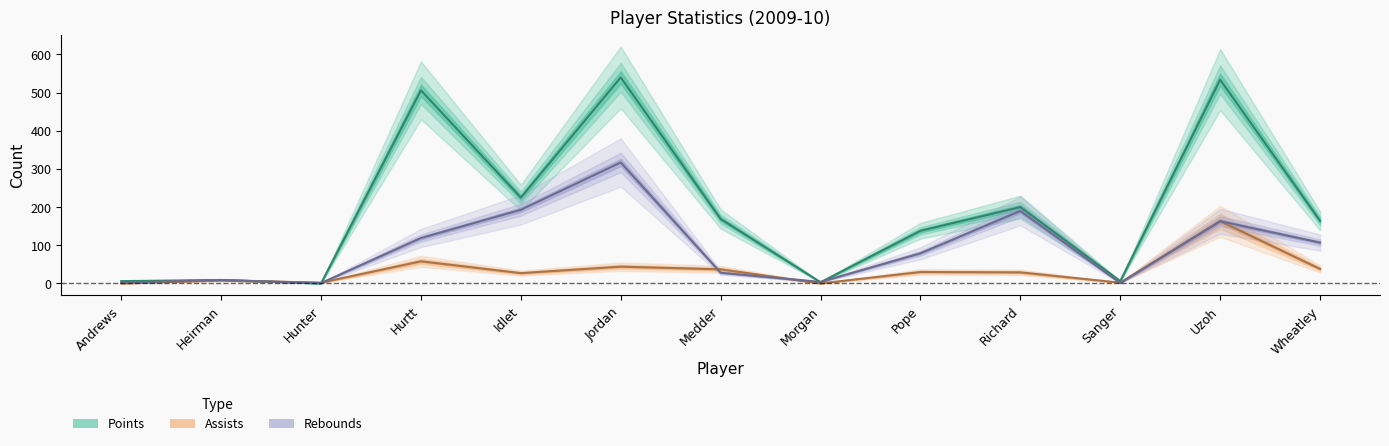

Where is the first local minimum for rebounds?

Hunter